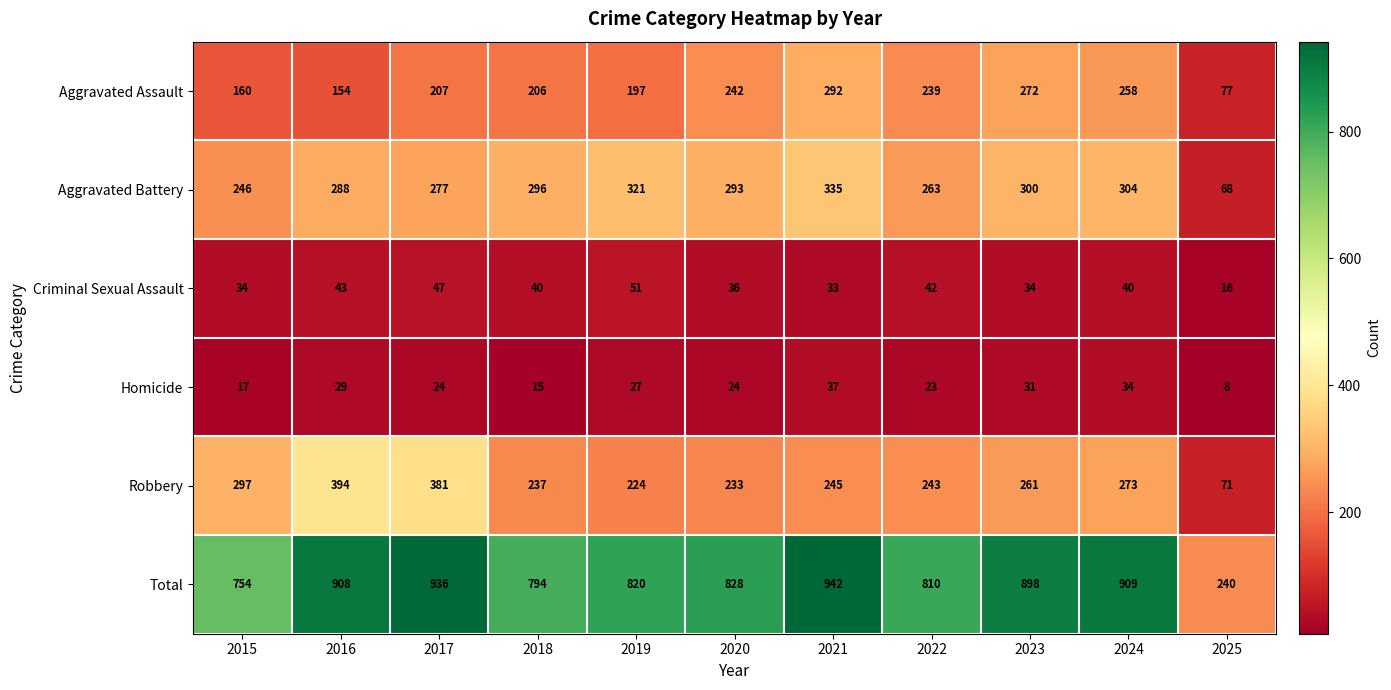

Where does the Homicide series first go above 24?

2016